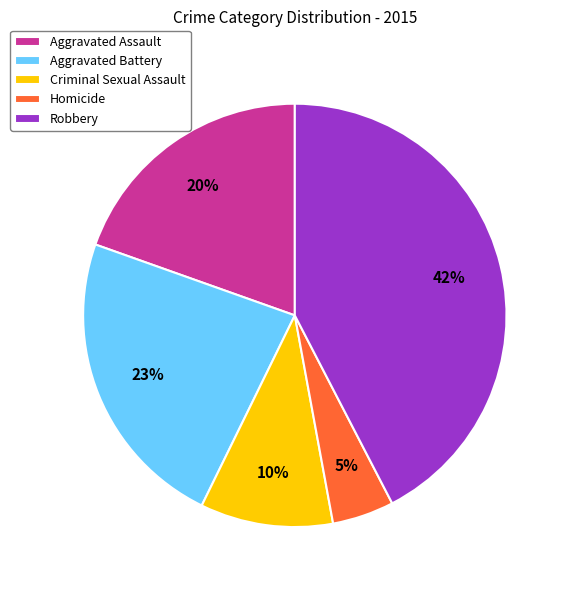

Between Aggravated Battery and Robbery, which is larger?

Robbery